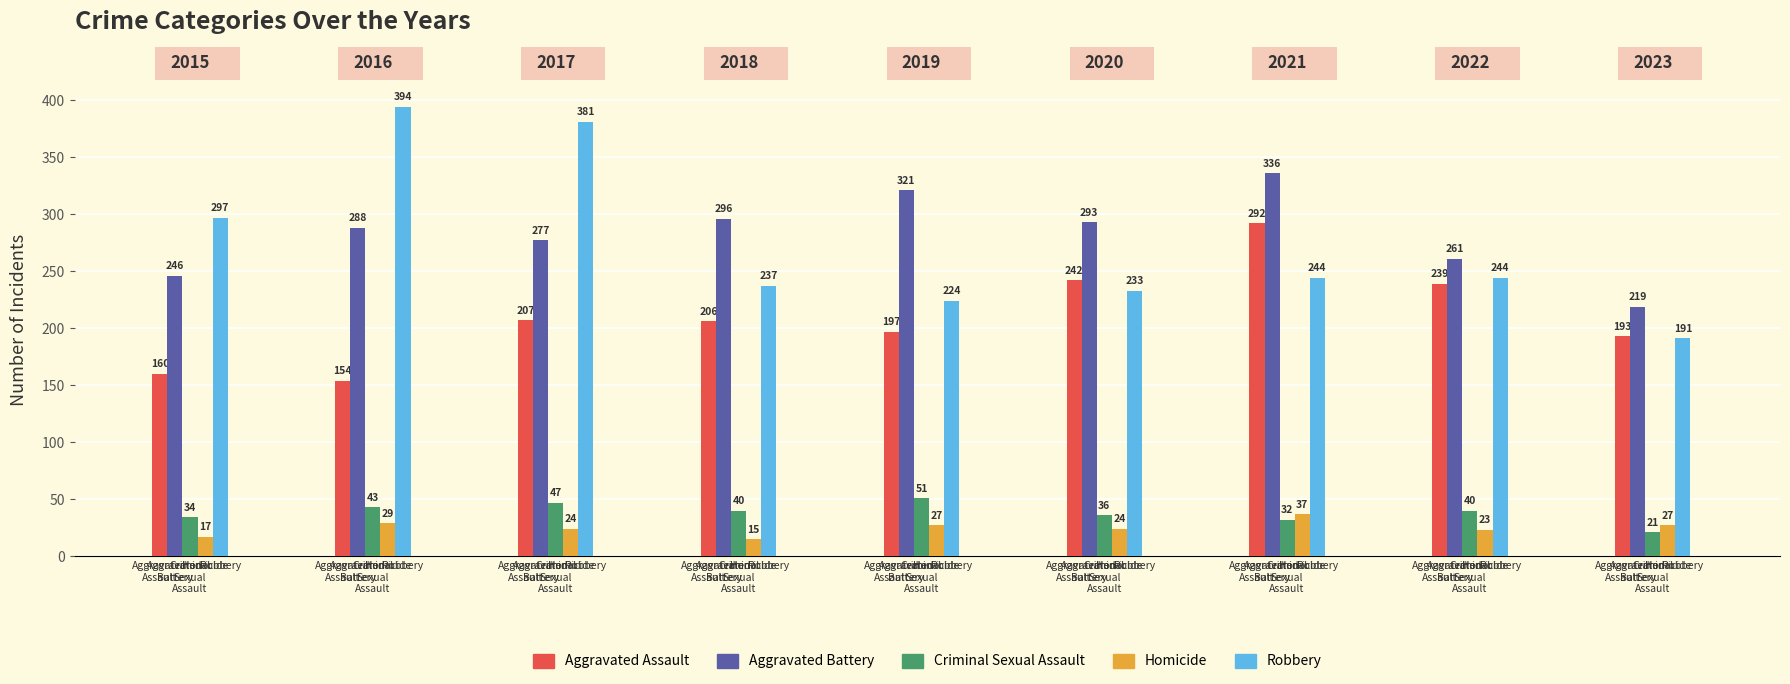

How many series are shown in this chart?

5